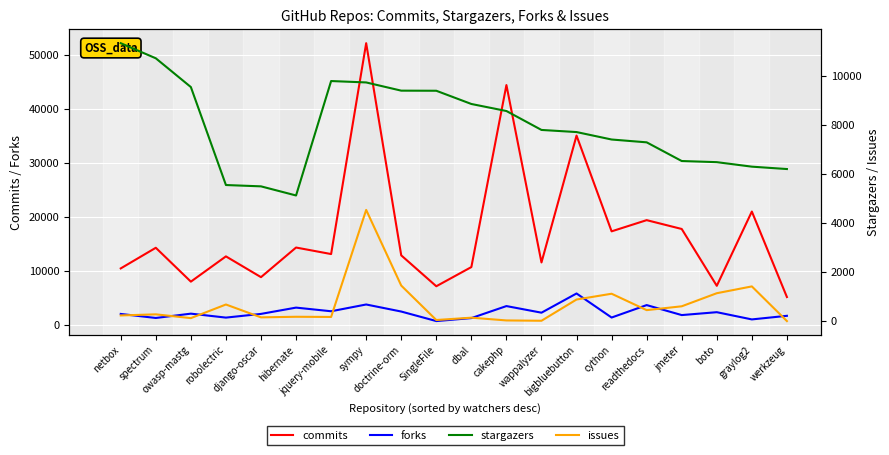

At which label does issues reach its peak?

sympy